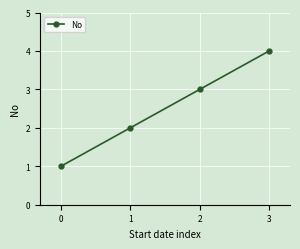

Is it true that the value at 1 is 4?

False